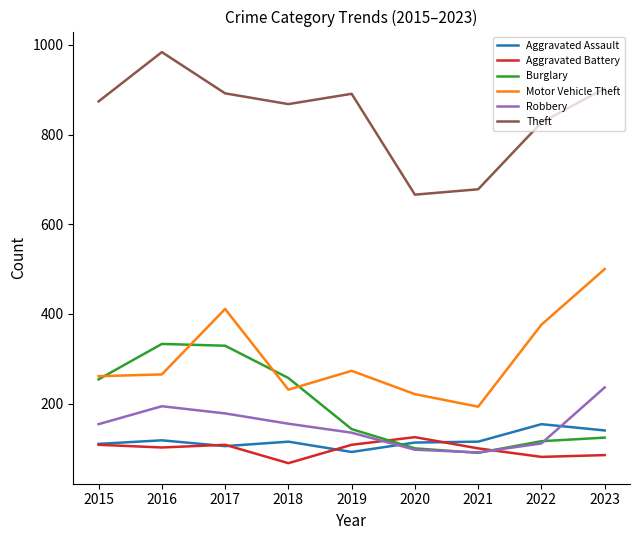

Which category has the lowest value across all series?

2018